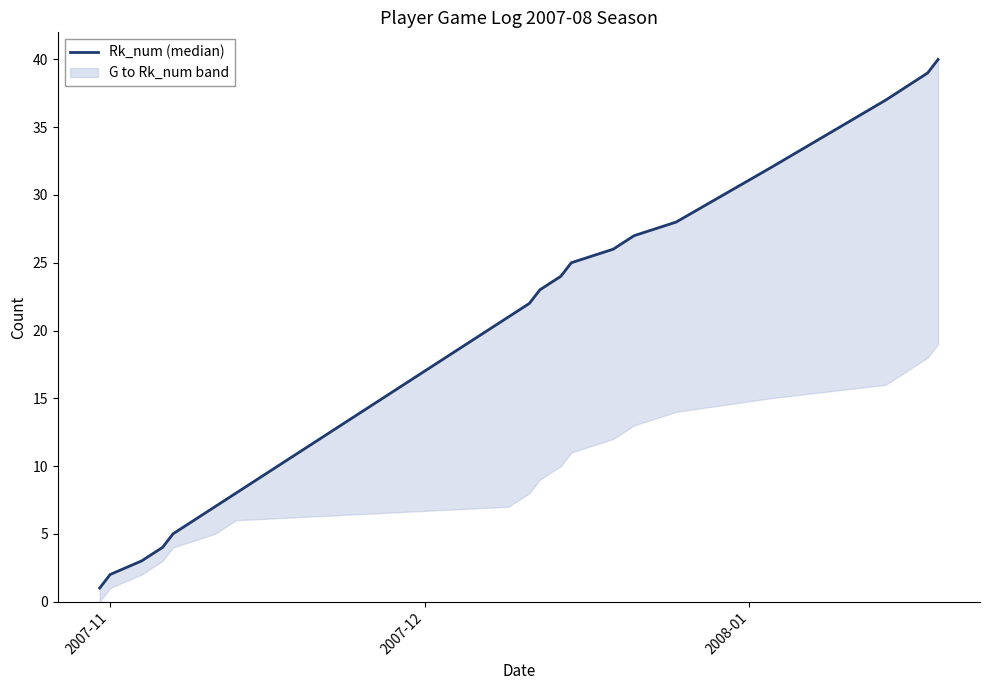

Reading right to left, transcribe all the data shown in this chart.

40	39	38	37	32	28	27	26	25	24	23	22	21	8	7	5	4	3	2	1